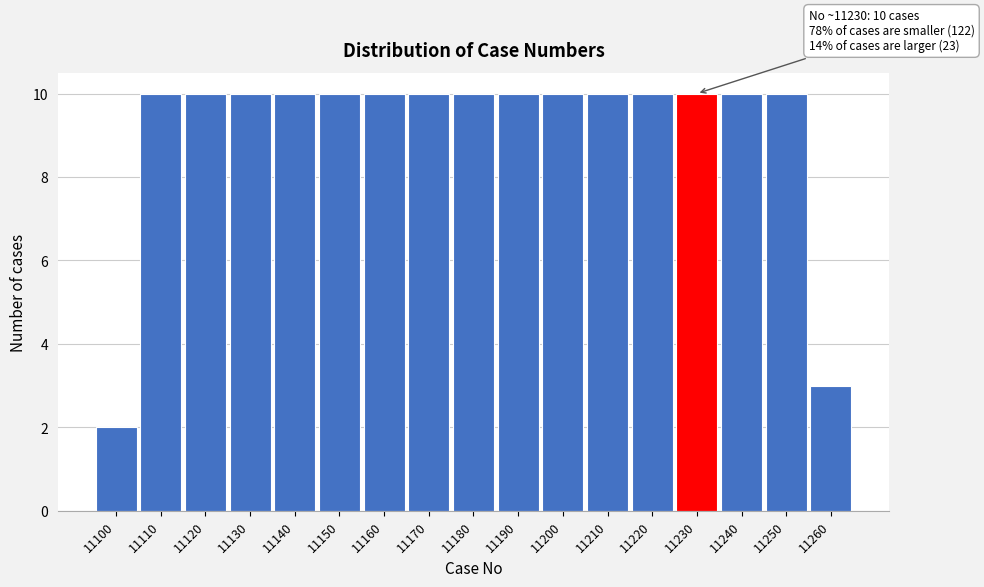

Reading left to right, list all the values displayed in this chart.

11100=2	11110=10	11120=10	11130=10	11140=10	11150=10	11160=10	11170=10	11180=10	11190=10	11200=10	11210=10	11220=10	11230=10	11240=10	11250=10	11260=3